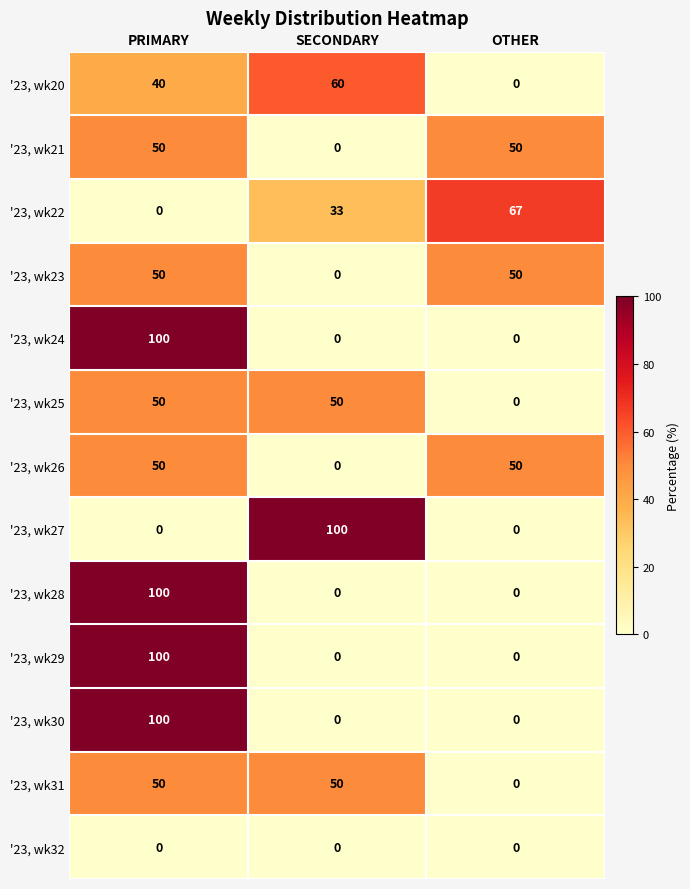

Count the number of categories in the chart.

3